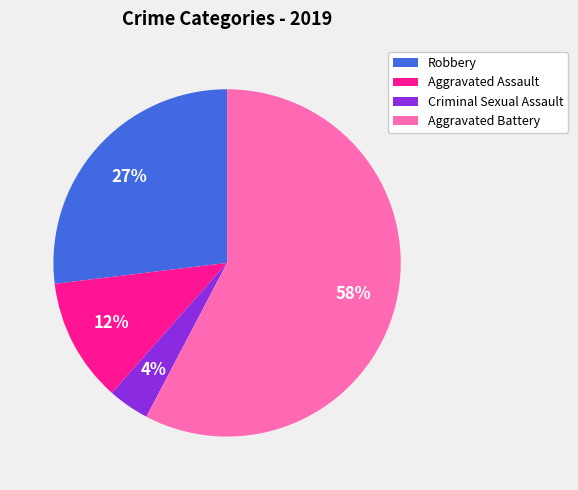

To the nearest percent, what percentage of the pie is Robbery?

27%